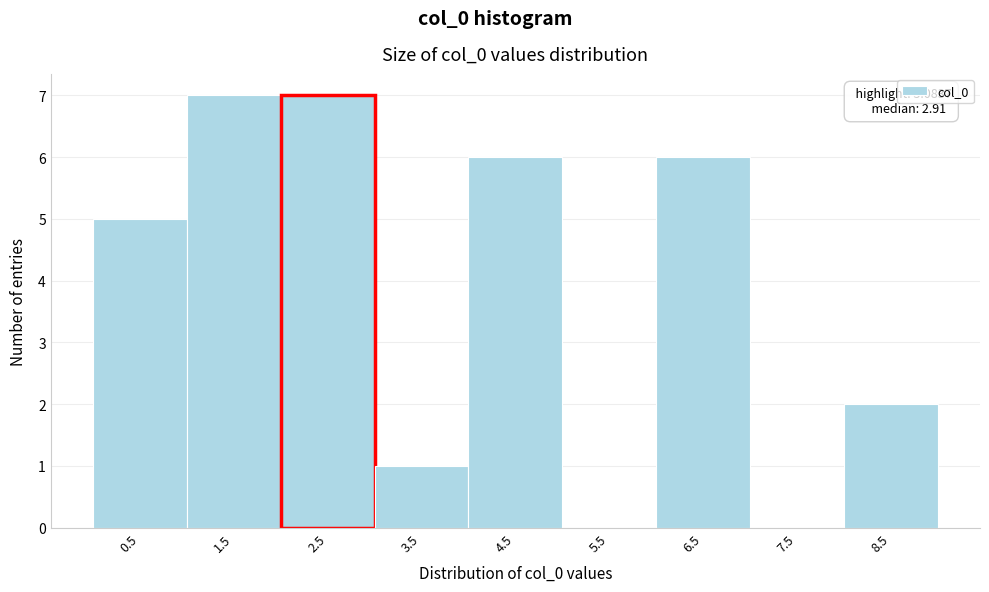

Reading right to left, list all the values displayed in this chart.

8.5=2	7.5=0	6.5=6	5.5=0	4.5=6	3.5=1	2.5=7	1.5=7	0.5=5